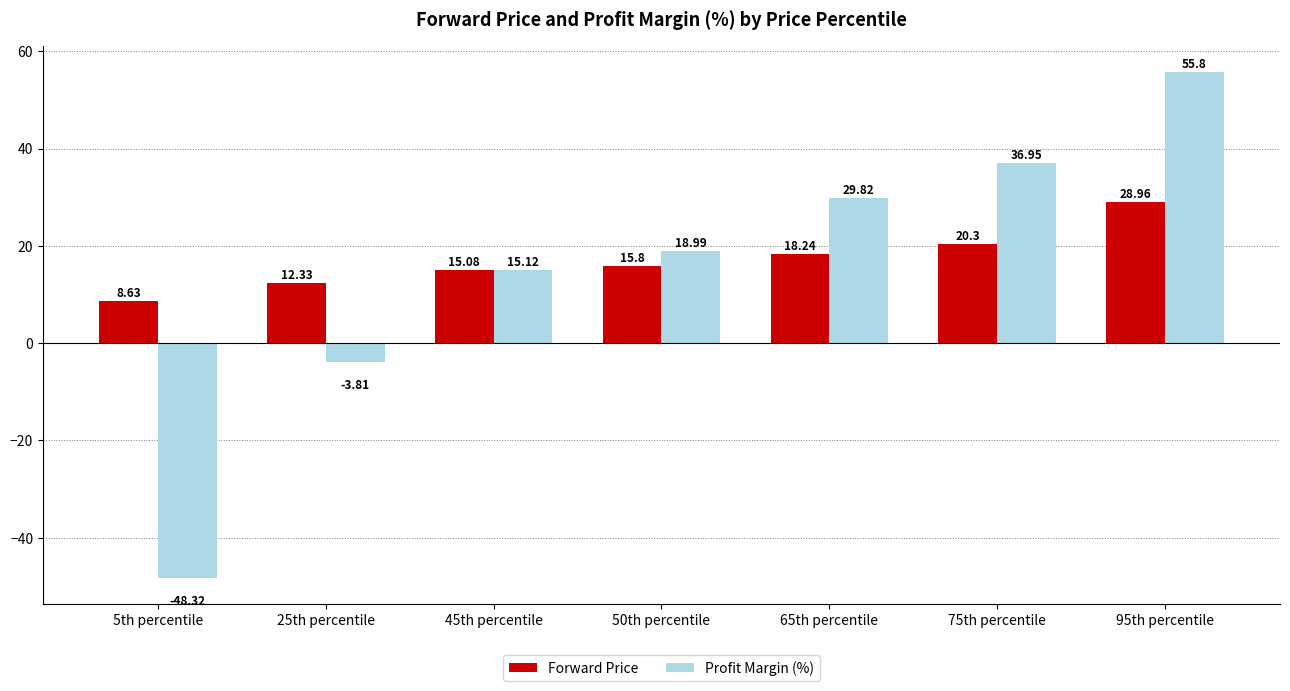

What is the total value across all series at 45th percentile?

30.2